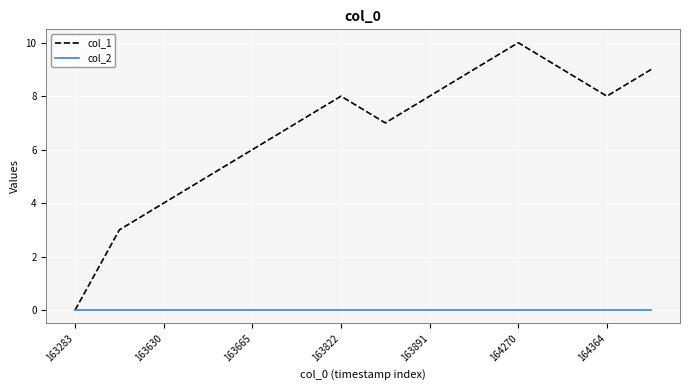

List the series in order of their overall mean, lowest first.

col_2, col_1